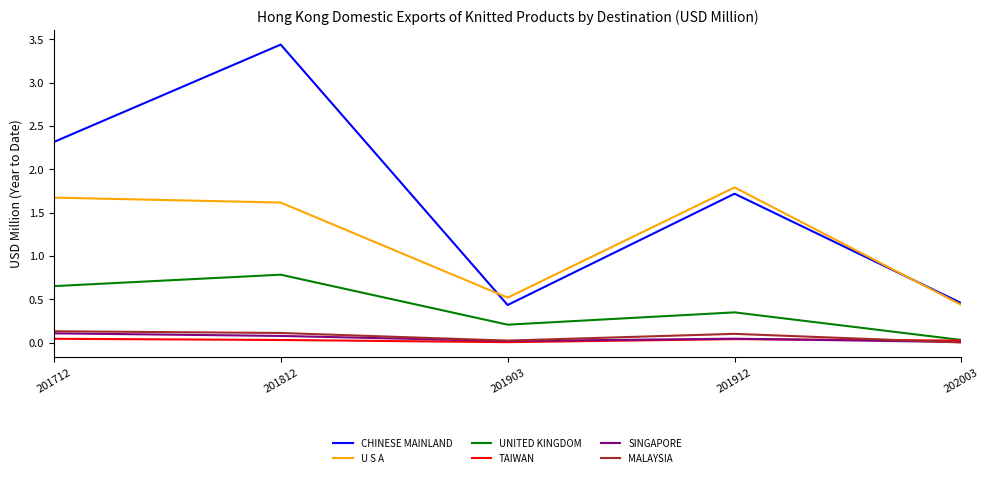

What is the spread (max minus min) of values at 201712?

2.3